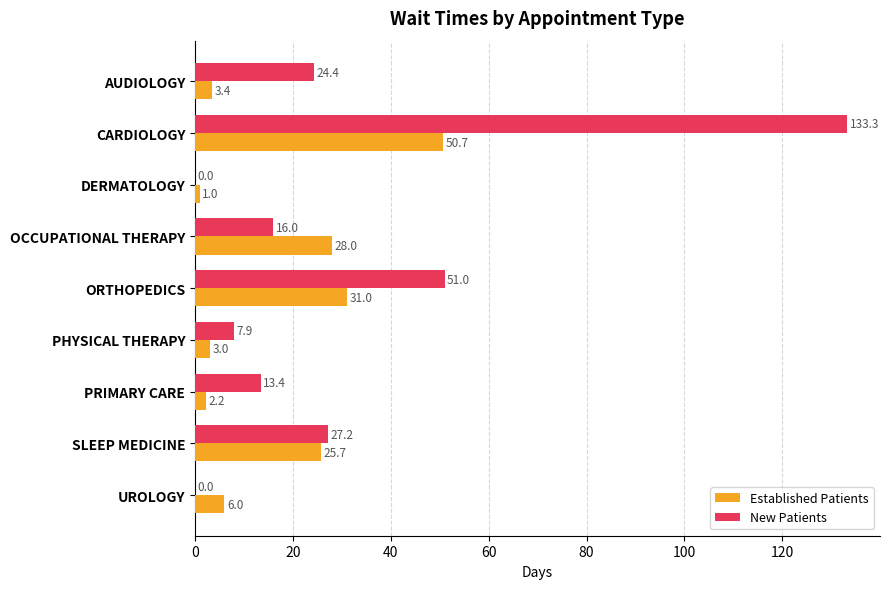

What is the maximum value shown in the chart?

133.3